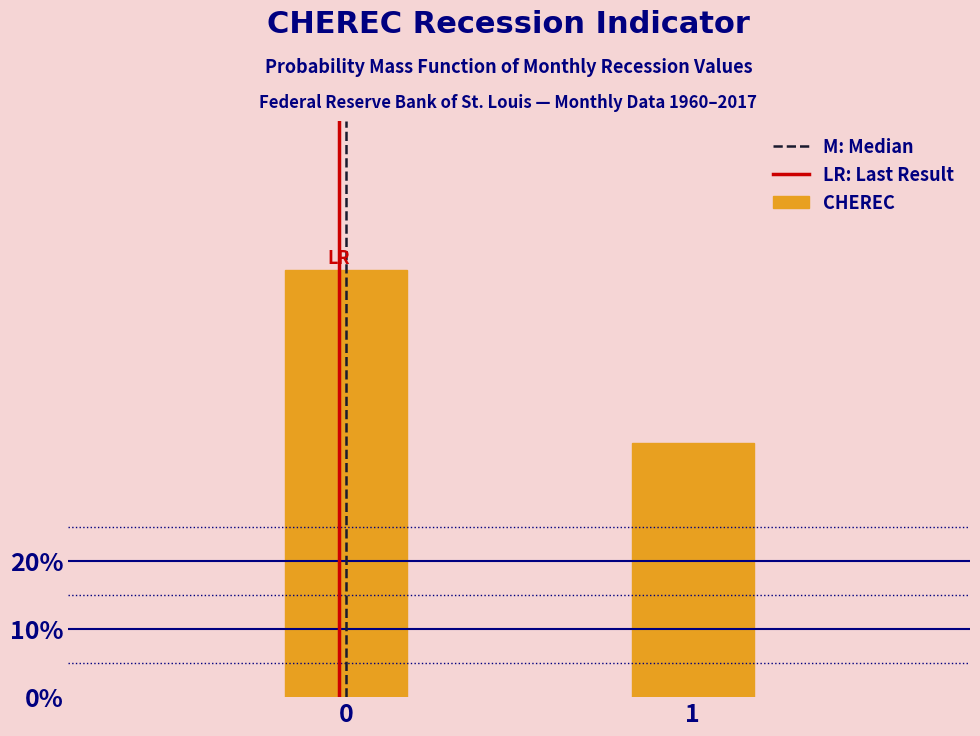

Reading left to right, extract all data points from this chart.

62.7	37.3